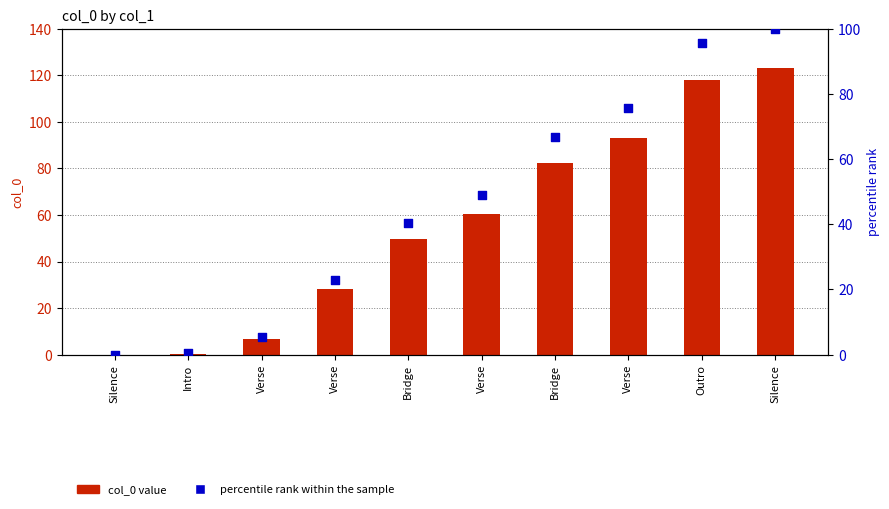

At which category is the sum across all series the highest?

Silence